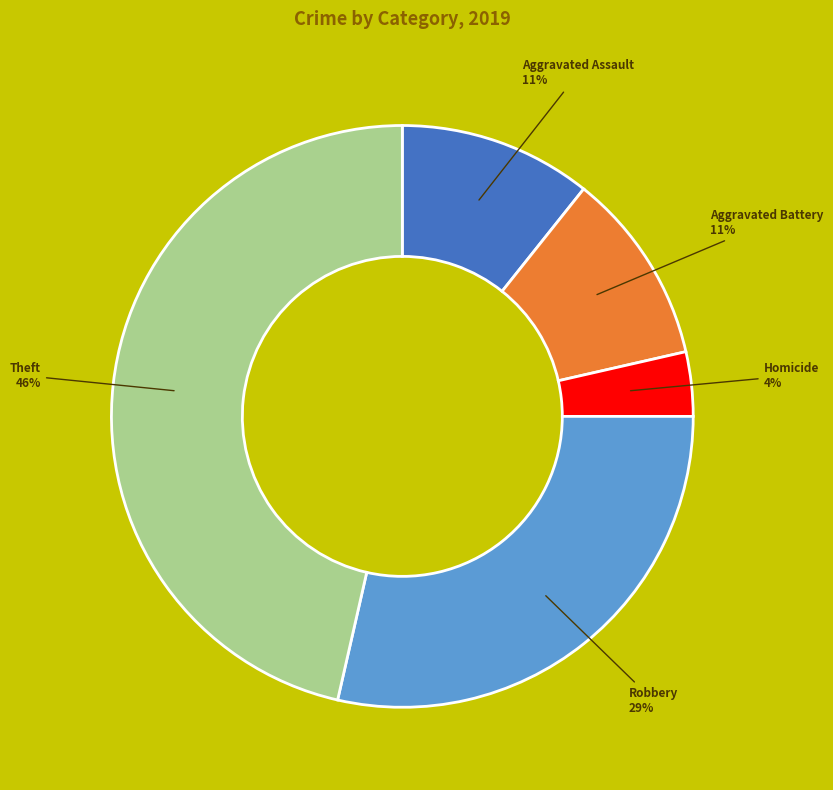

To the nearest percent, what is the average slice percentage?

20%